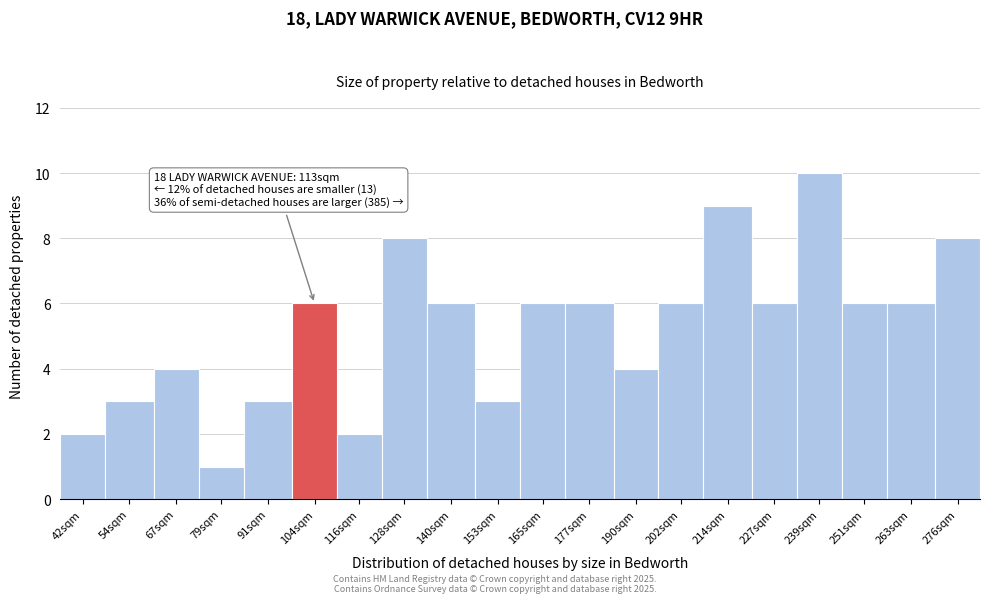

Reading left to right, list all the values displayed in this chart.

42sqm=2	54sqm=3	67sqm=4	79sqm=1	91sqm=3	104sqm=6	116sqm=2	128sqm=8	140sqm=6	153sqm=3	165sqm=6	177sqm=6	190sqm=4	202sqm=6	214sqm=9	227sqm=6	239sqm=10	251sqm=6	263sqm=6	276sqm=8